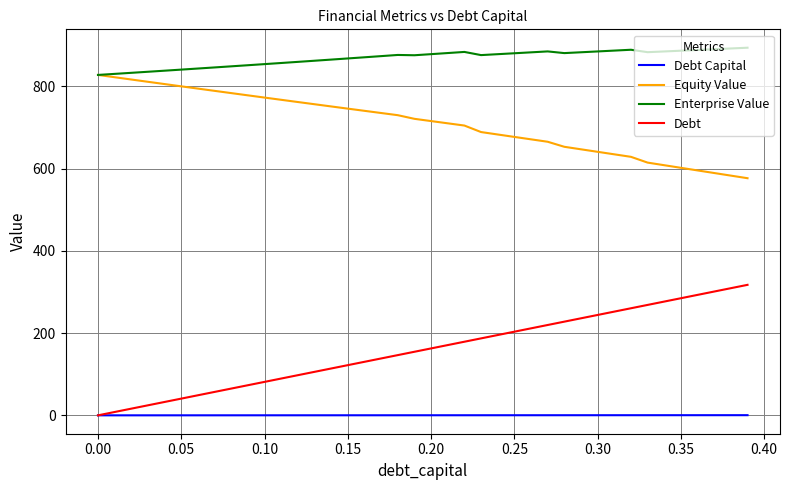

True or false: Debt Capital and Enterprise Value intersect in this chart.

False